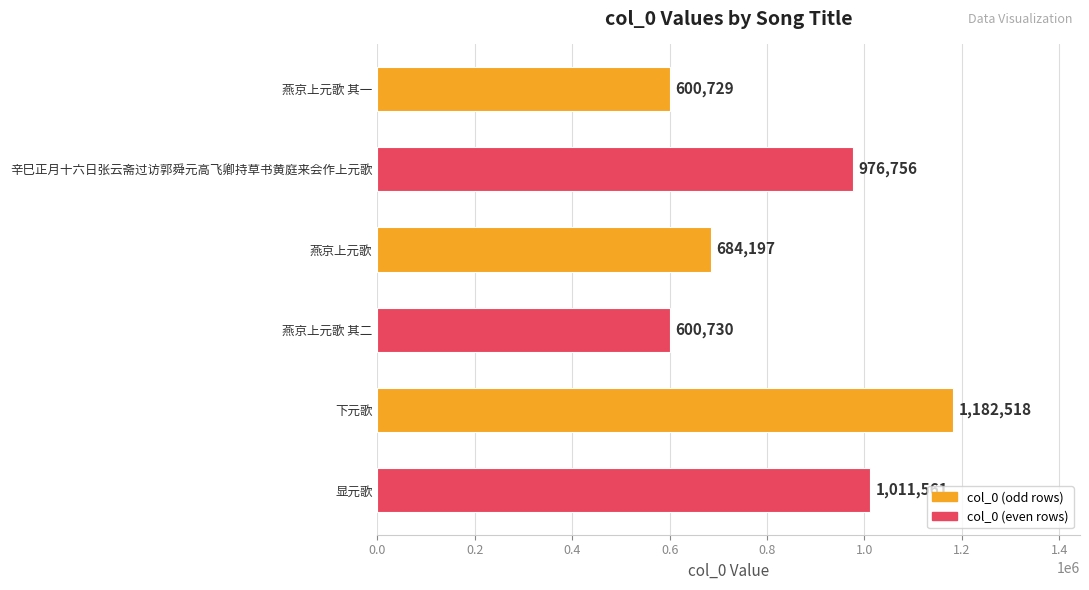

The value at 燕京上元歌 其二 is 600730. True or false?

True